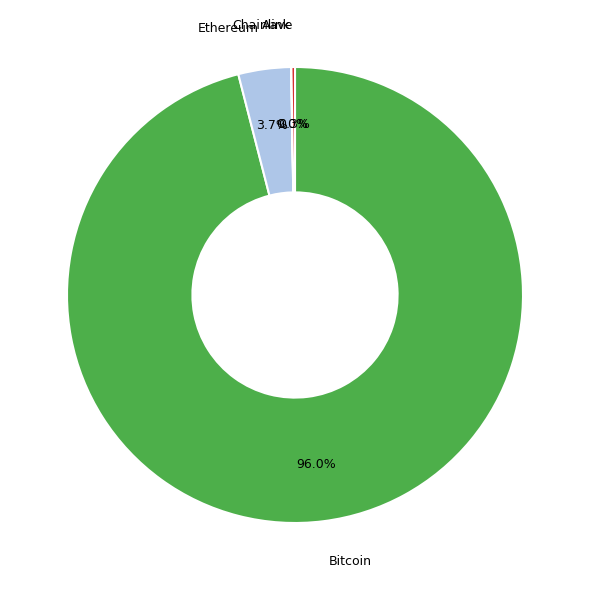

To the nearest percent, what is the average slice percentage?

25%